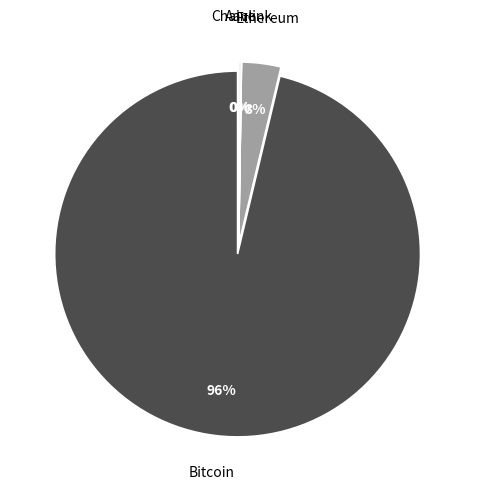

Which slice is the largest?

Bitcoin